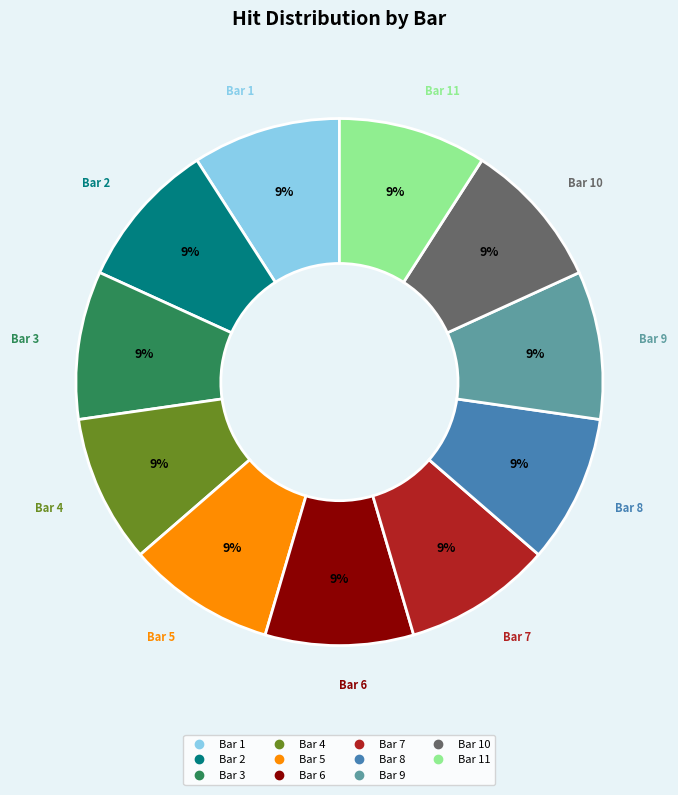

To the nearest percent, what is the average slice percentage?

9%